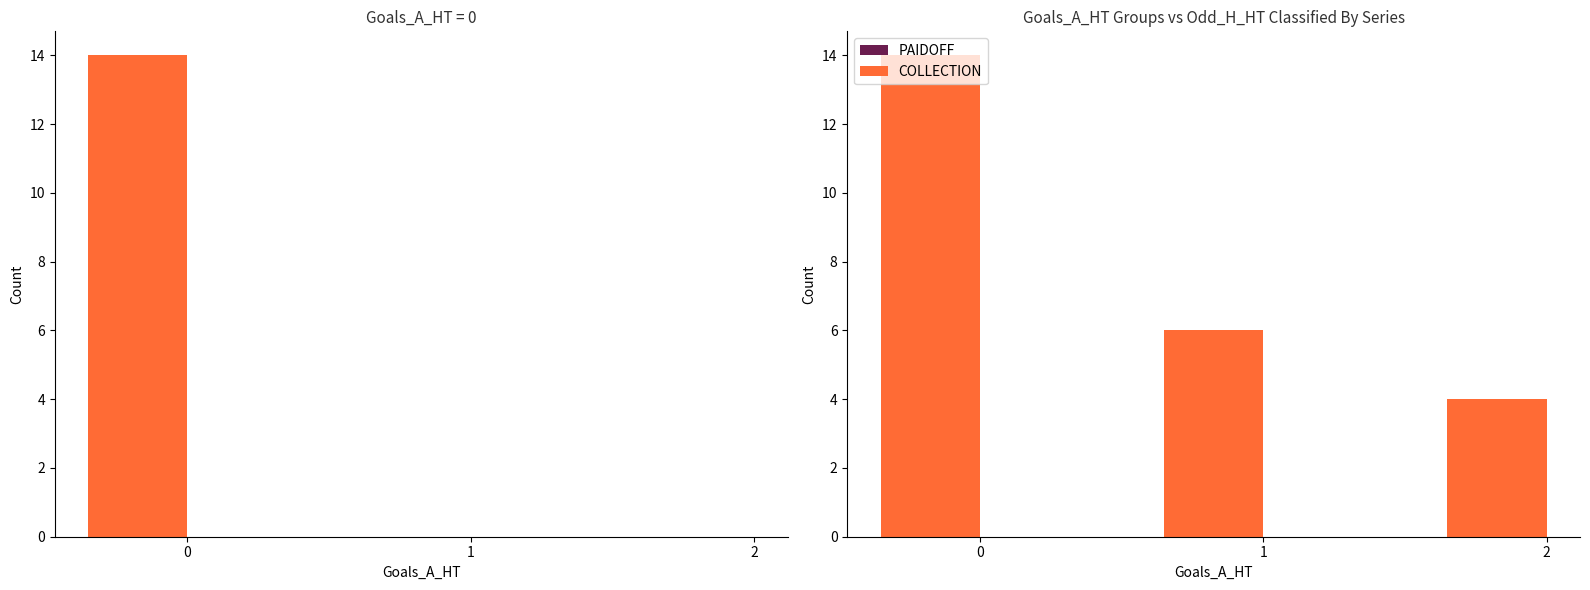

Does the chart contain stacked bars?

No